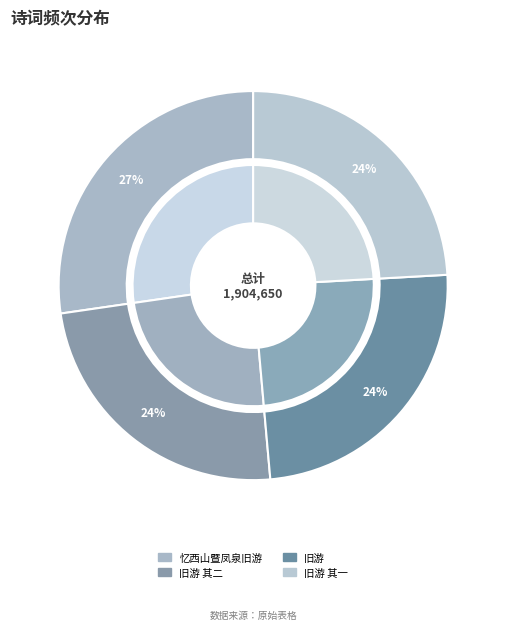

Which slice is the largest?

忆西山暨凤泉旧游